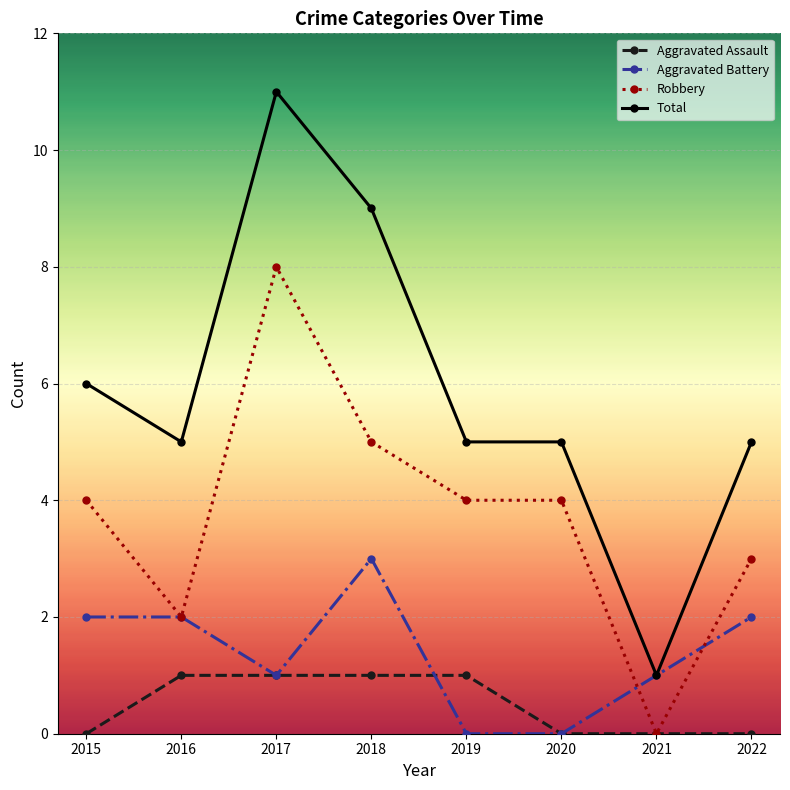

How many distinct data groups are displayed?

4